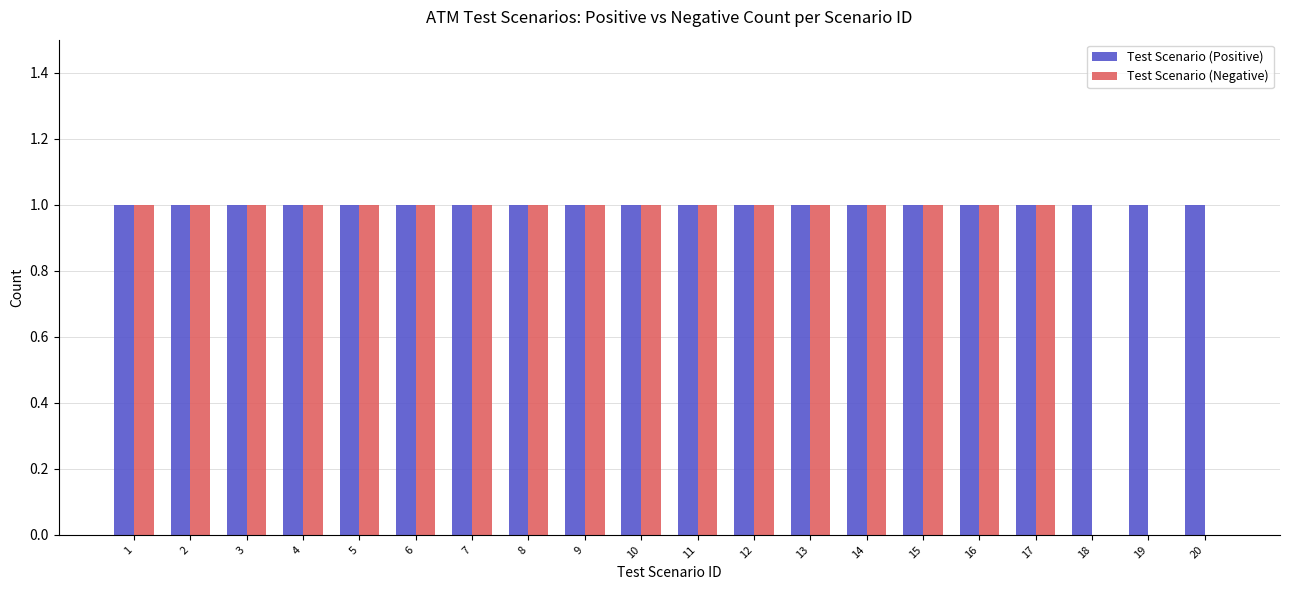

How many data points does each series have?

20